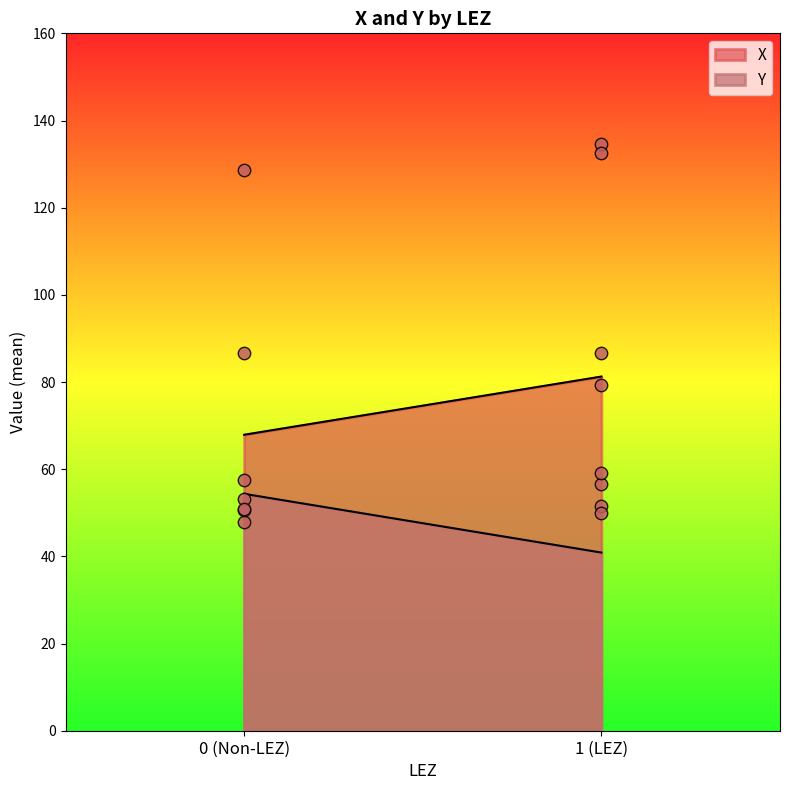

Which series contains the lowest Y value?

Y